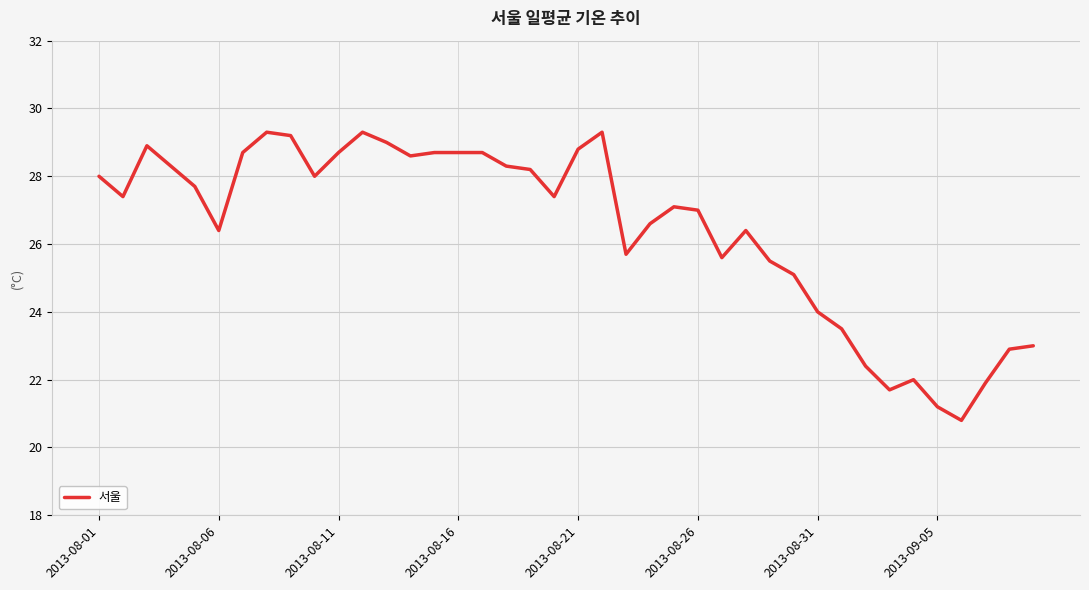

True or false: the data has more than 1 interior local peaks.

True